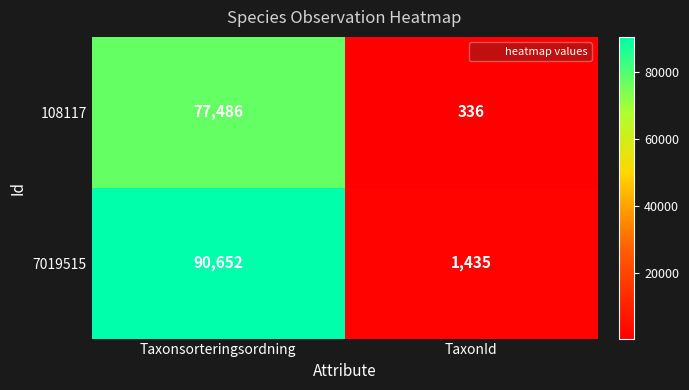

Which series has the widest spread of values?

7019515